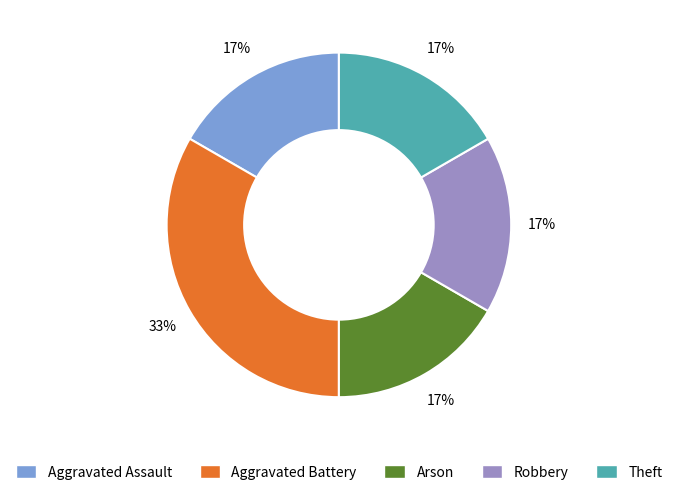

Between Aggravated Battery and Aggravated Assault, which is larger?

Aggravated Battery